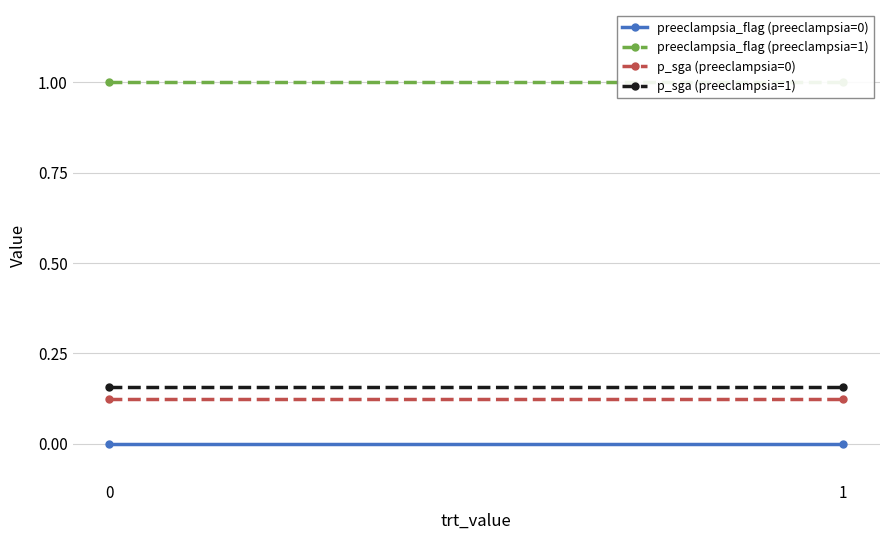

Which series changed the most between 0 and 1?

preeclampsia_flag (preeclampsia=0)